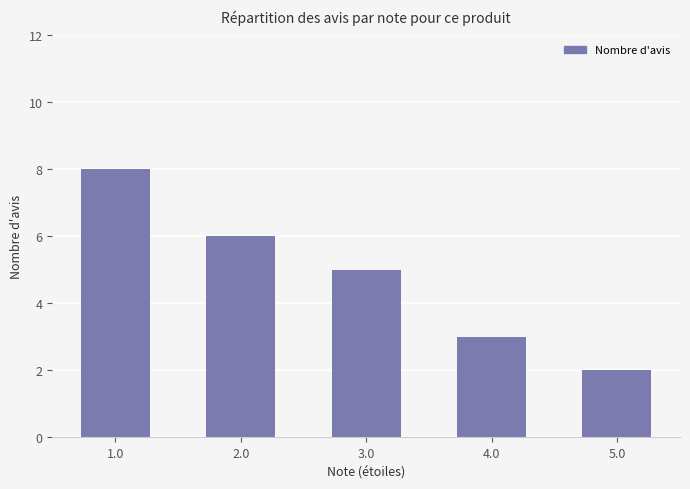

Reading left to right, list all the values displayed in this chart.

1.0=8	2.0=6	3.0=5	4.0=3	5.0=2